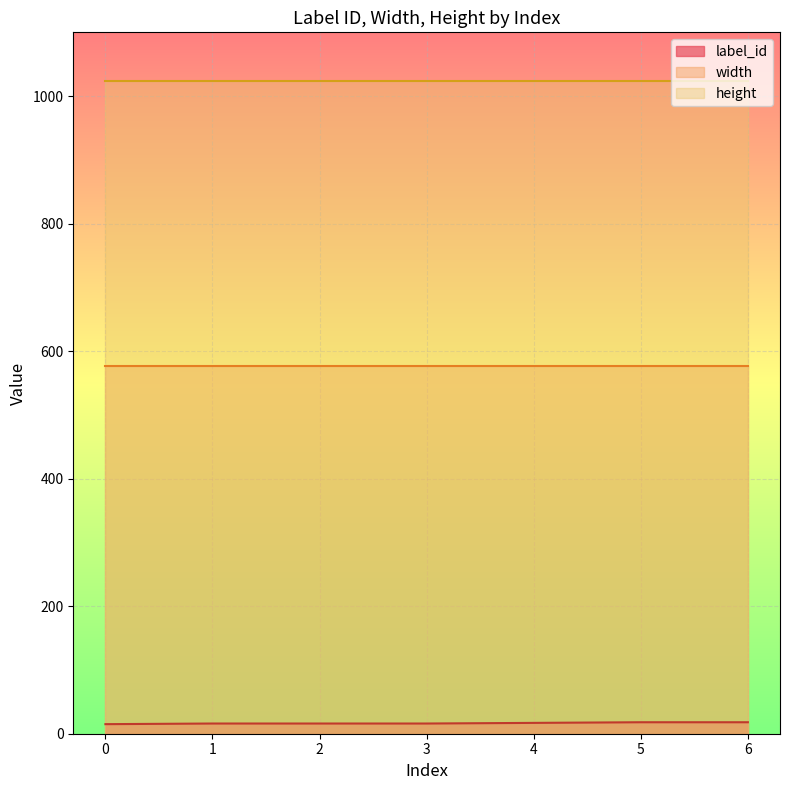

Is it true that height equals 476 at 0?

False